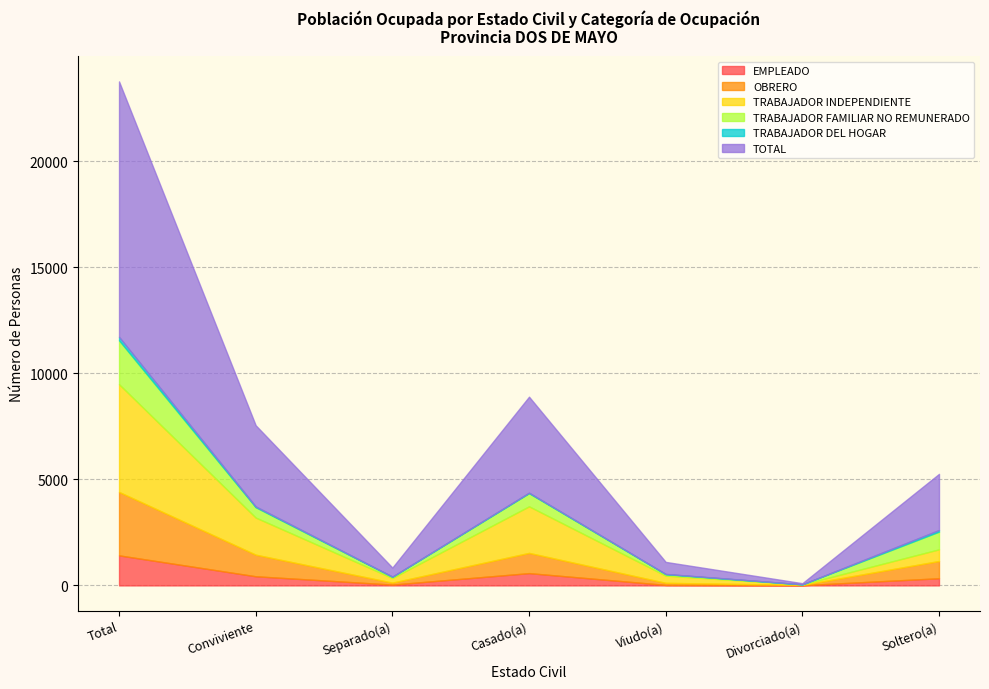

What is the lowest value of the TOTAL series?

53